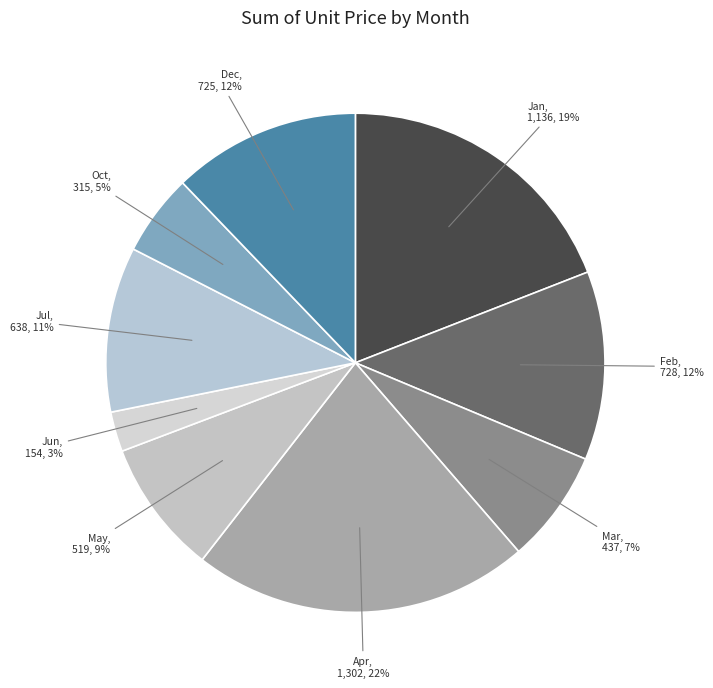

To the nearest percent, what is the difference between the Jul and Jun slice percentages?

8%